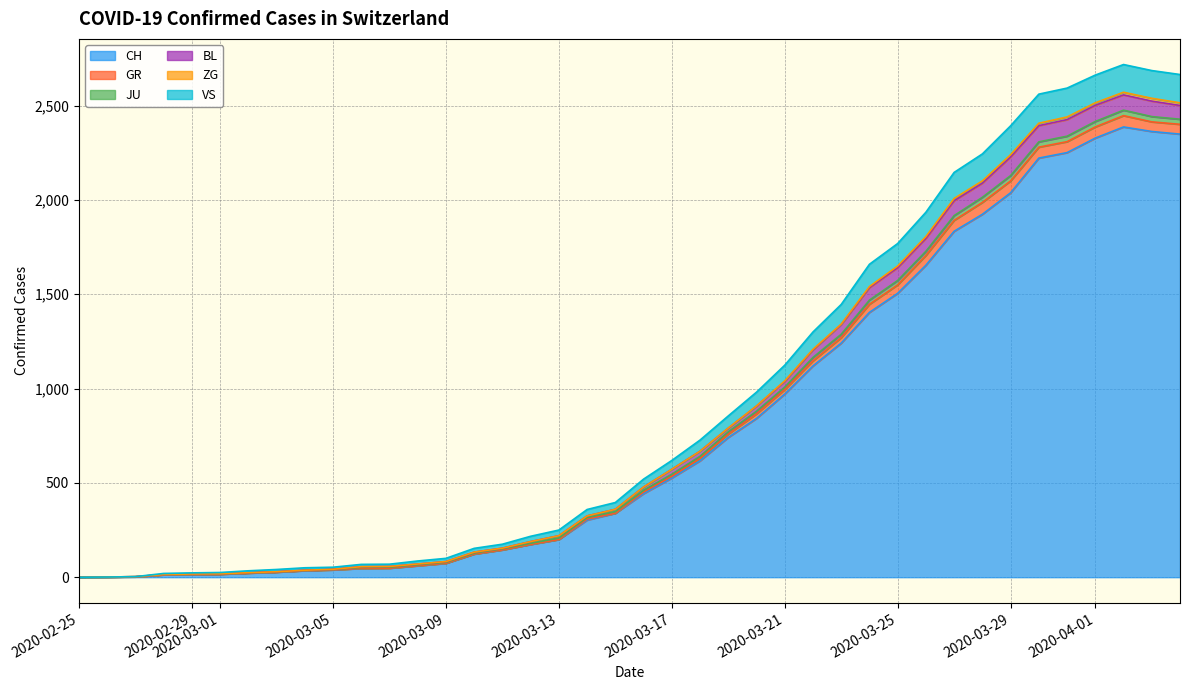

Which category has the lowest value across all series?

2020-02-25